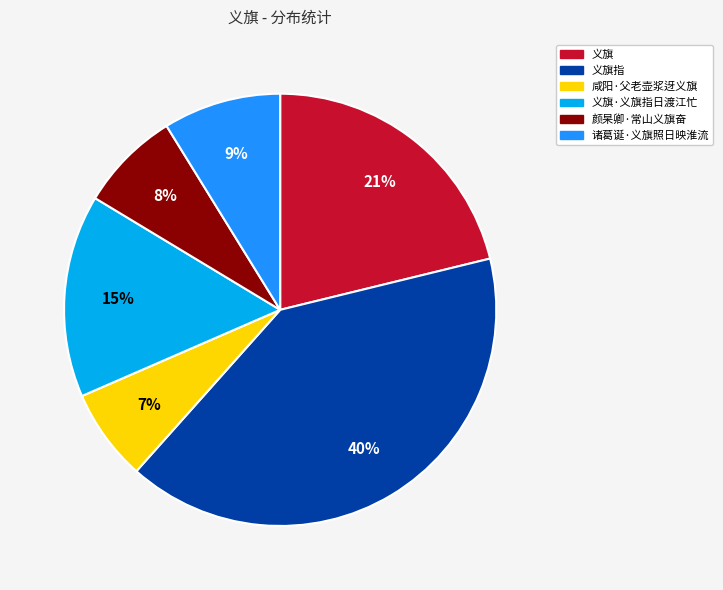

Does 咸阳·父老壶浆迓义旗 account for over 50% of the chart?

No